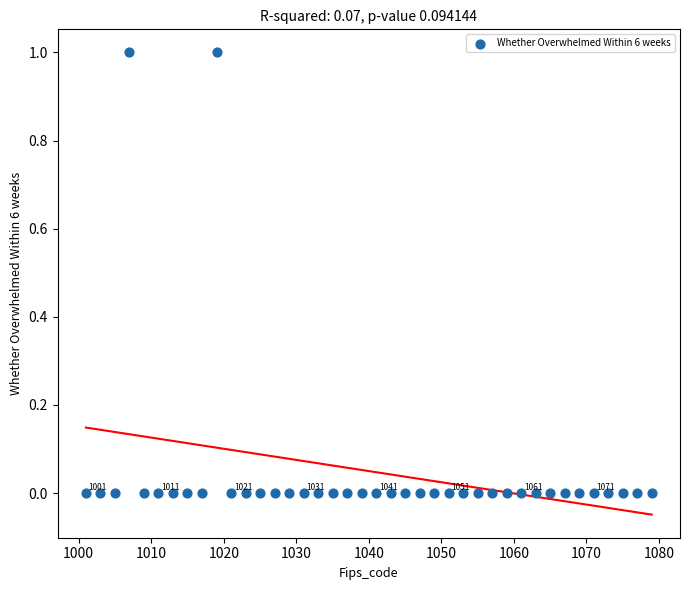

What is the range of X values (max minus min)?

78